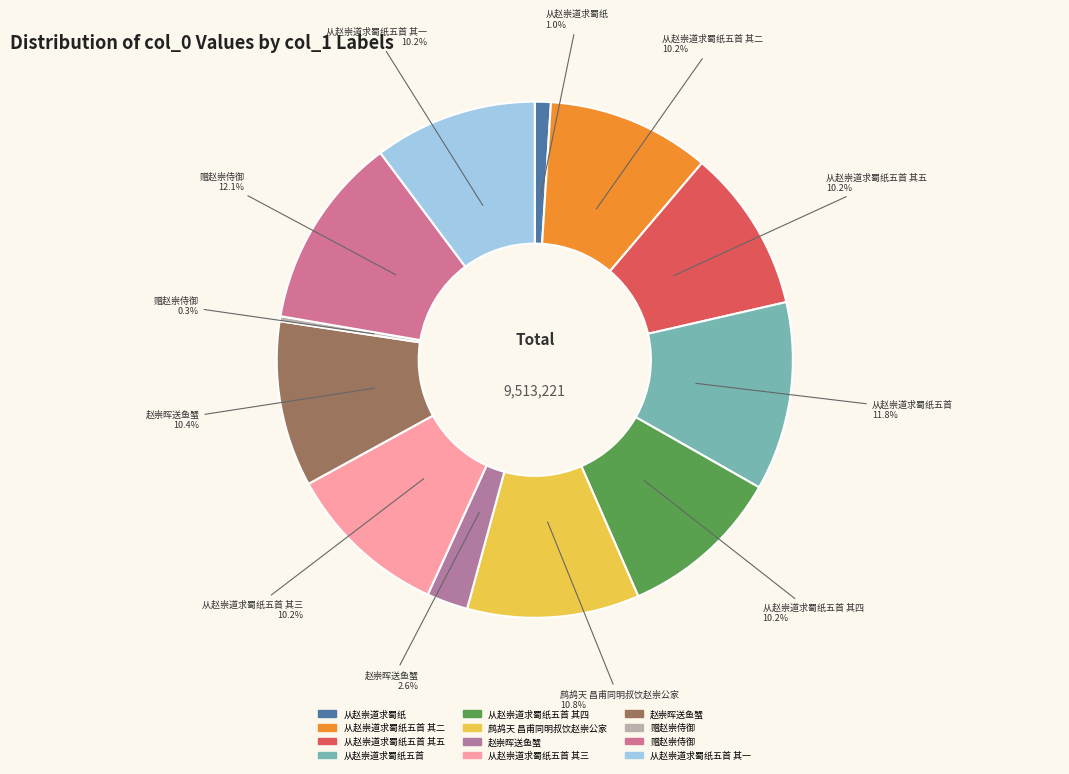

Count the number of slices in the pie.

12